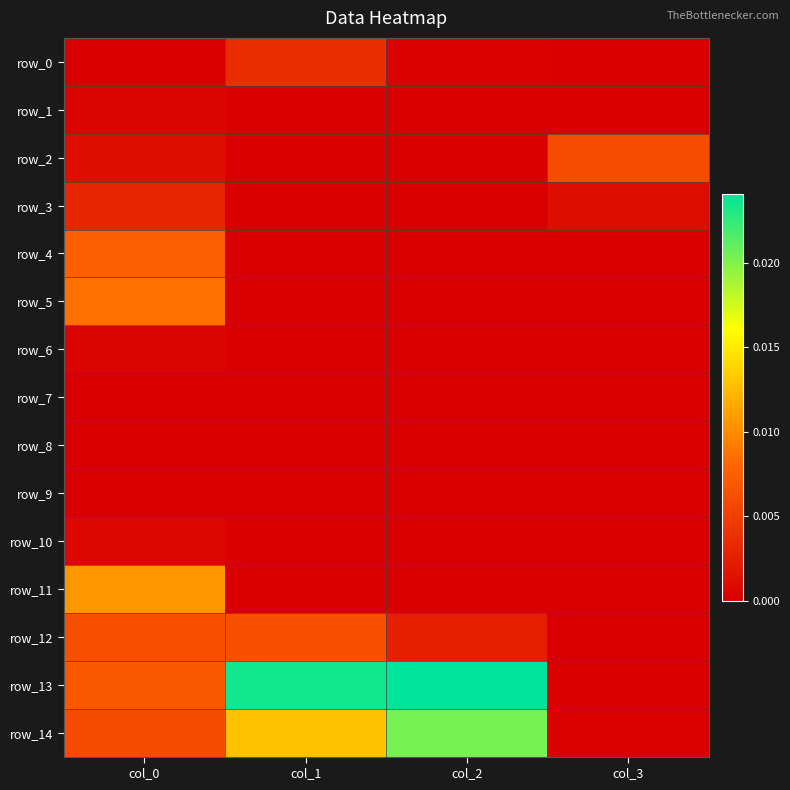

How many row_7 values are between 0 and 1?

4